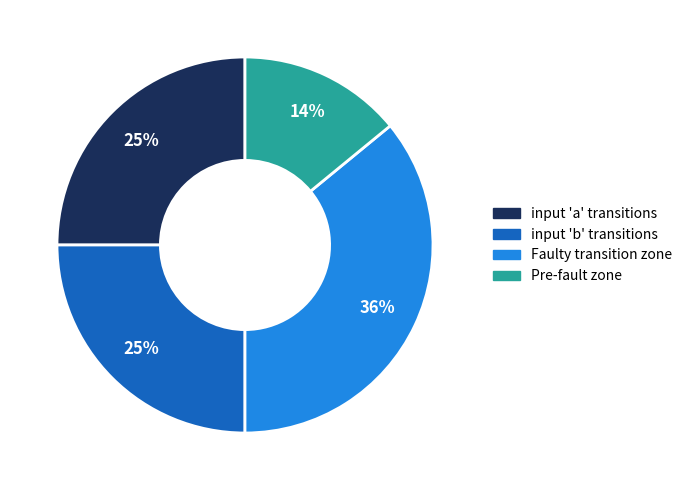

Is there a majority slice in this chart?

No